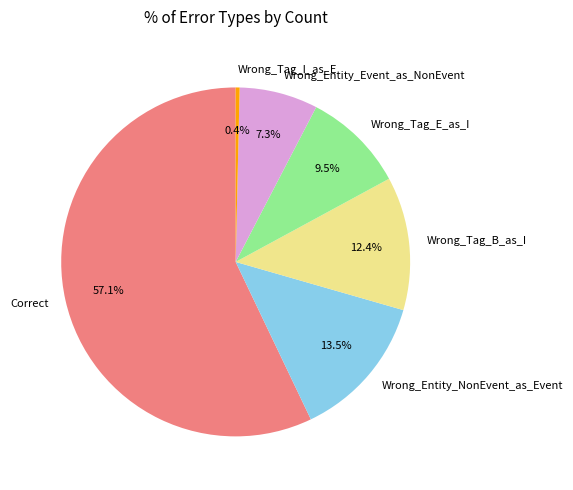

To the nearest percent, what is the difference between the Wrong_Tag_B_as_I and Wrong_Entity_NonEvent_as_Event slice percentages?

1%